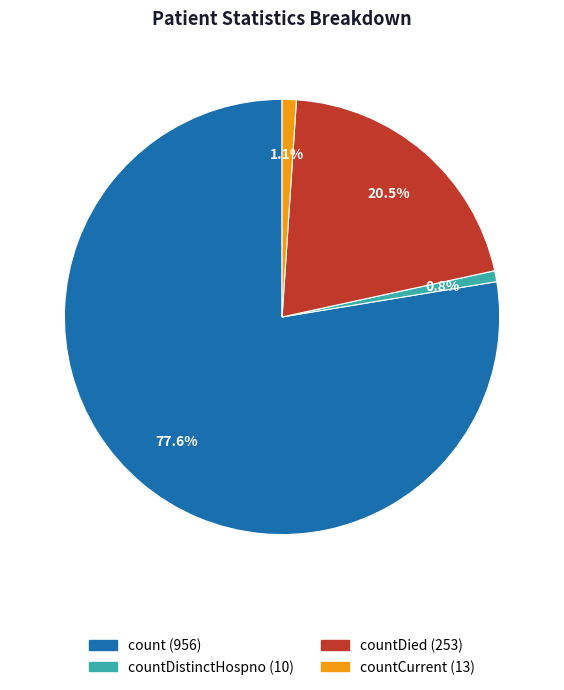

Is there any slice that represents more than half of the pie?

Yes